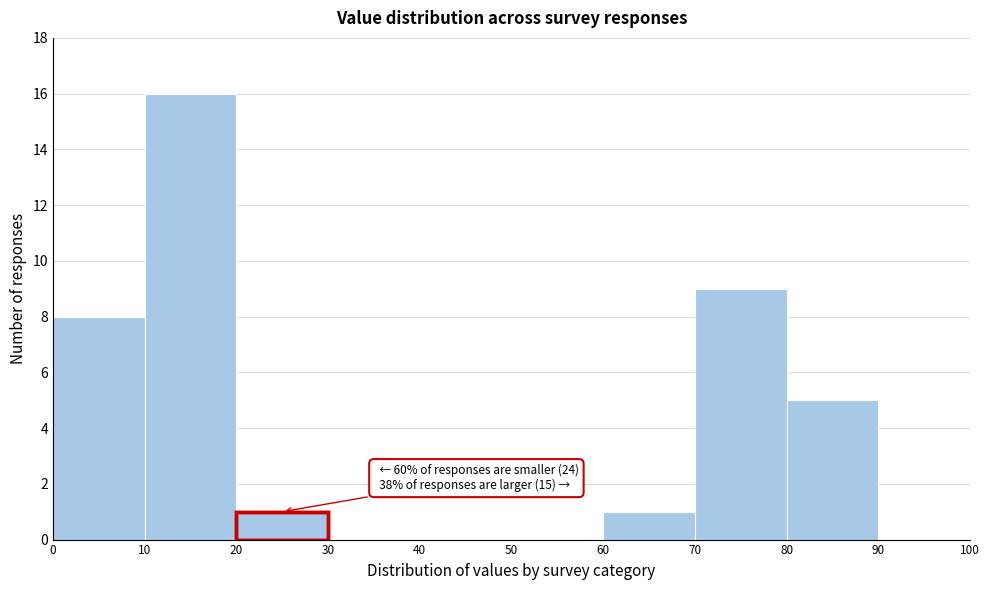

Which range on the x-axis has the tallest bar?

10 to 20